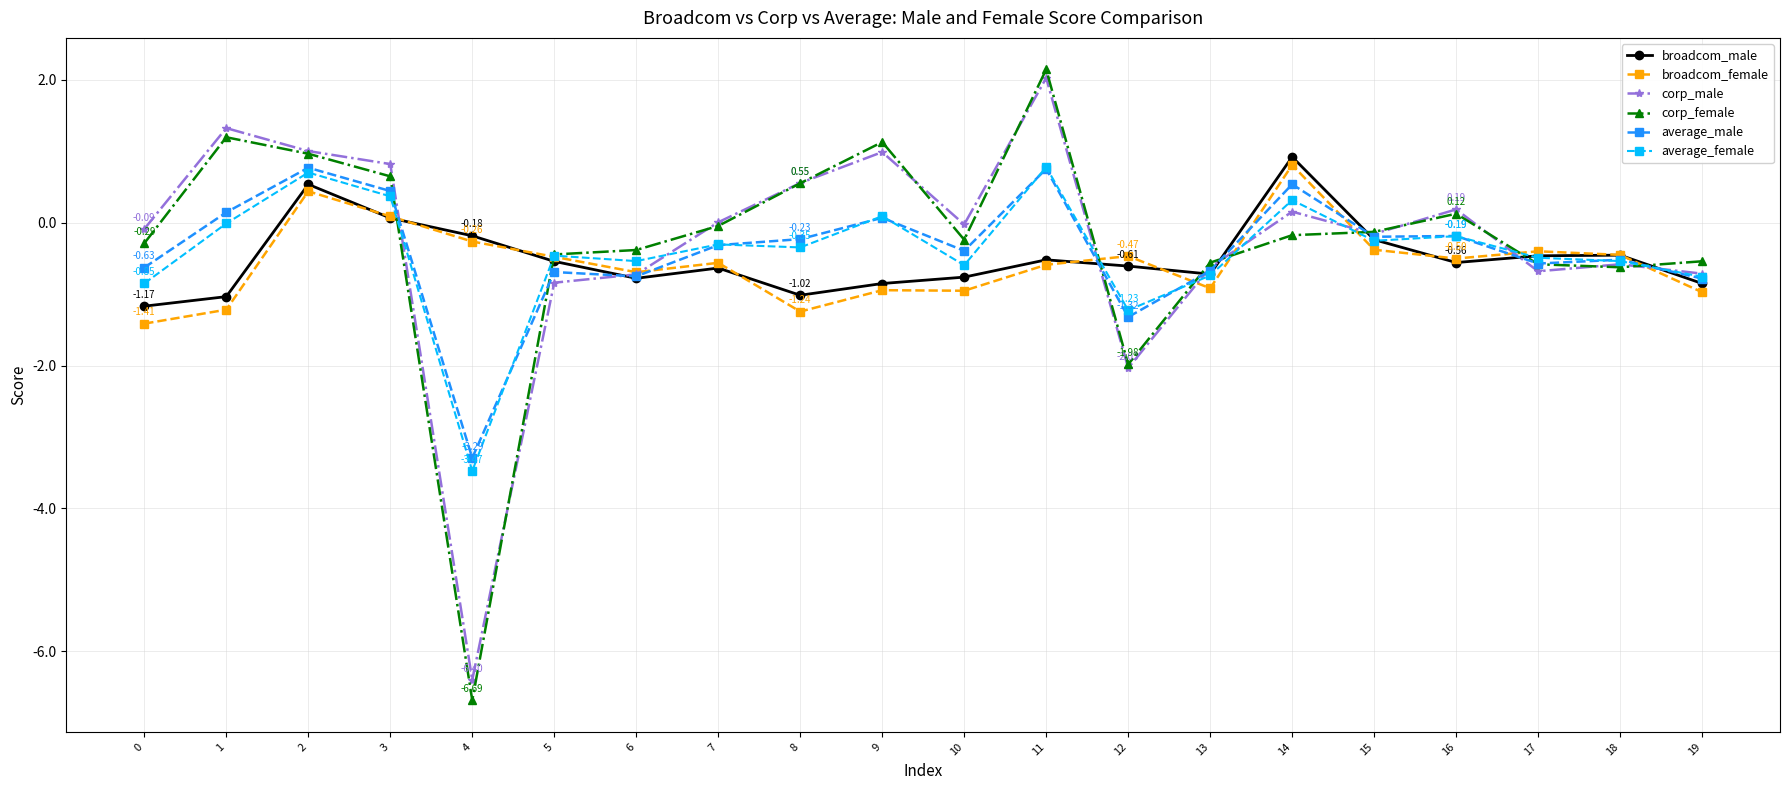

How many interior local peaks does the corp_male series have?

6